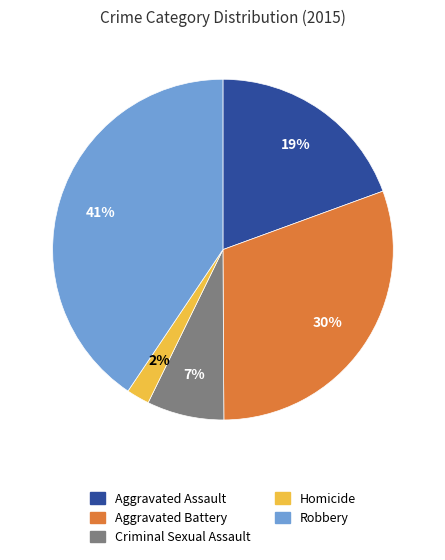

Which slice is the smallest?

Homicide